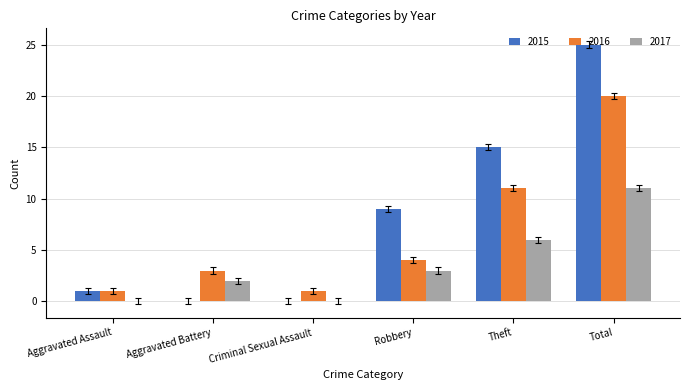

At which label does 2017 reach its peak?

Total